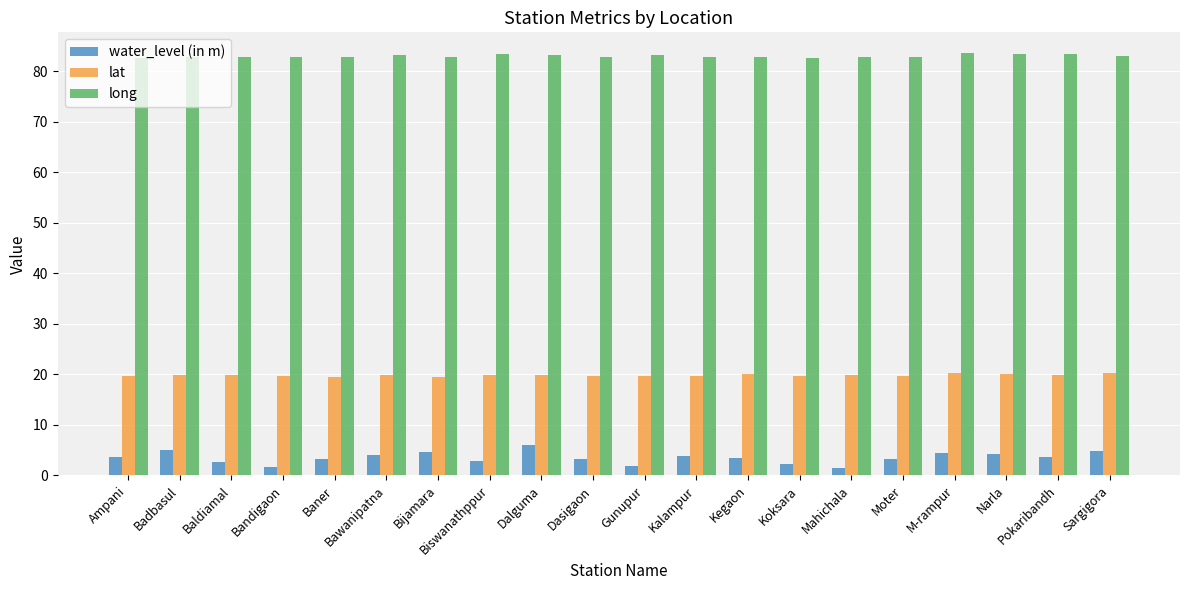

Rank the series by their average value, from highest to lowest.

long, lat, water_level (in m)